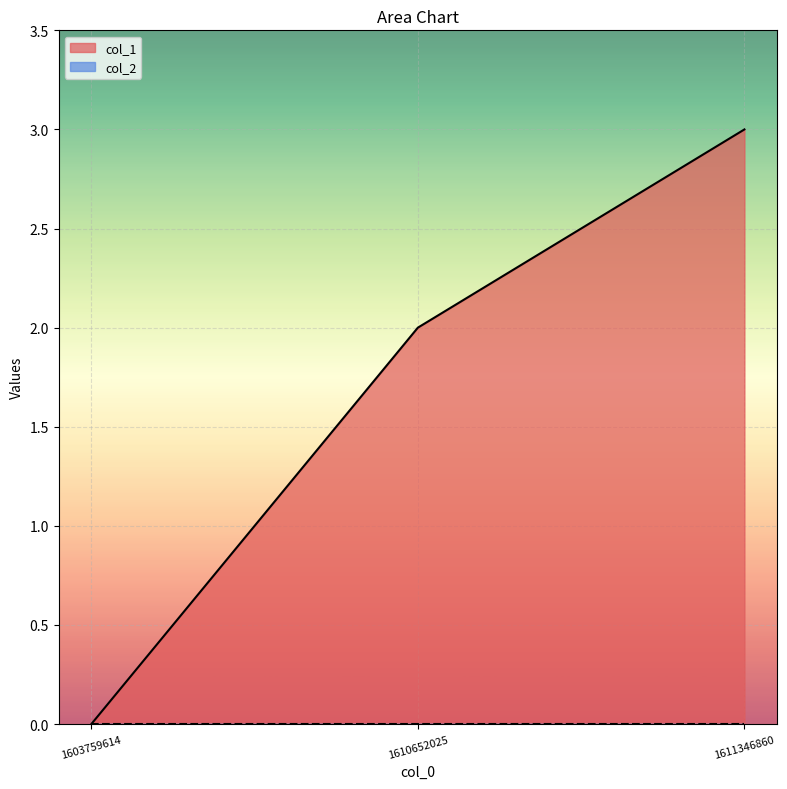

How many data points does each series have?

3